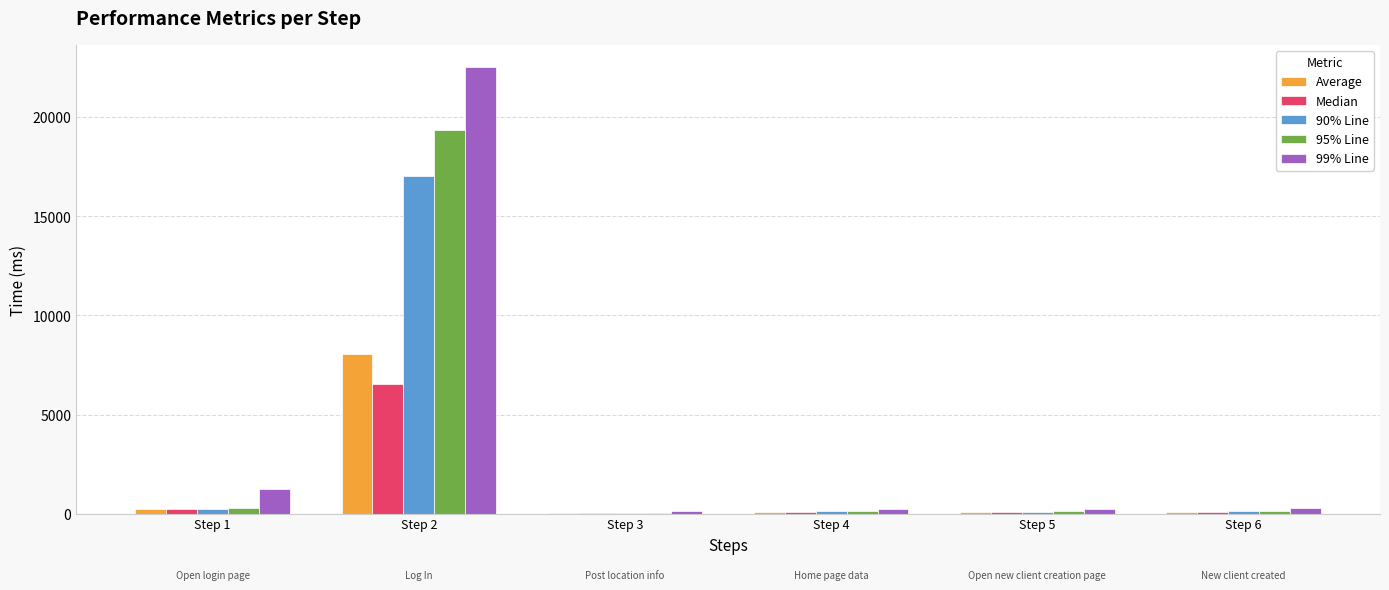

What is the greatest value displayed?

22506